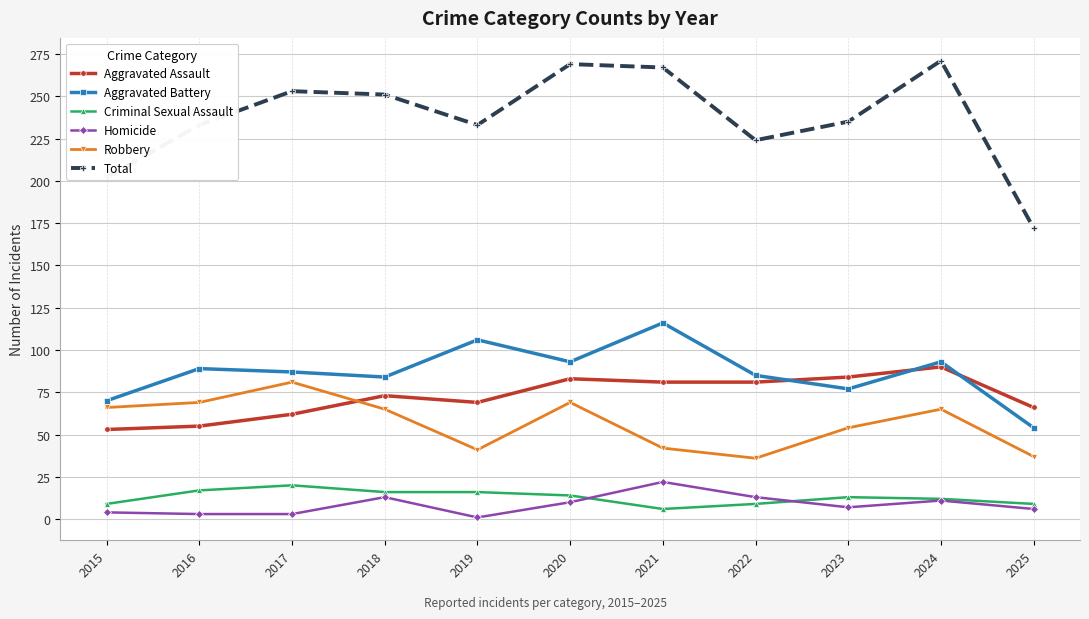

True or false: Total and Aggravated Battery intersect in this chart.

False